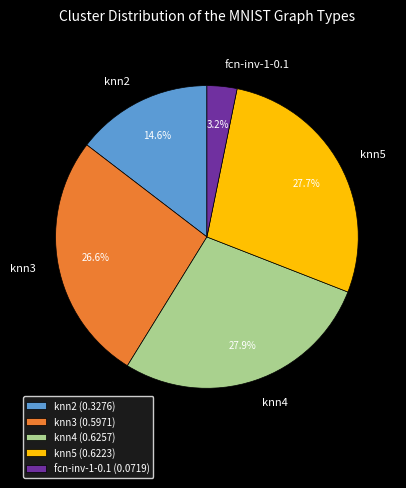

Which has a higher value, knn4 or fcn-inv-1-0.1?

knn4